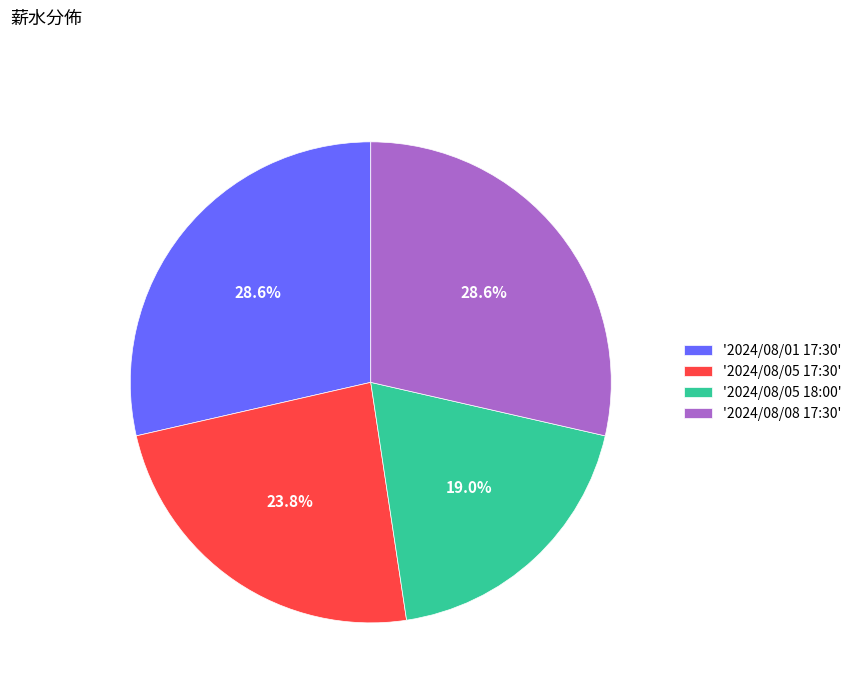

Does any single category account for the majority?

No